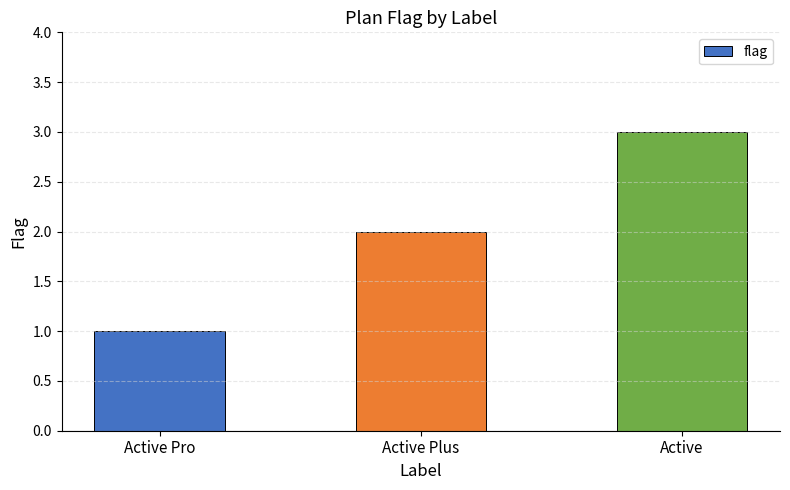

True or false: the data shows 1 at Active Pro.

True